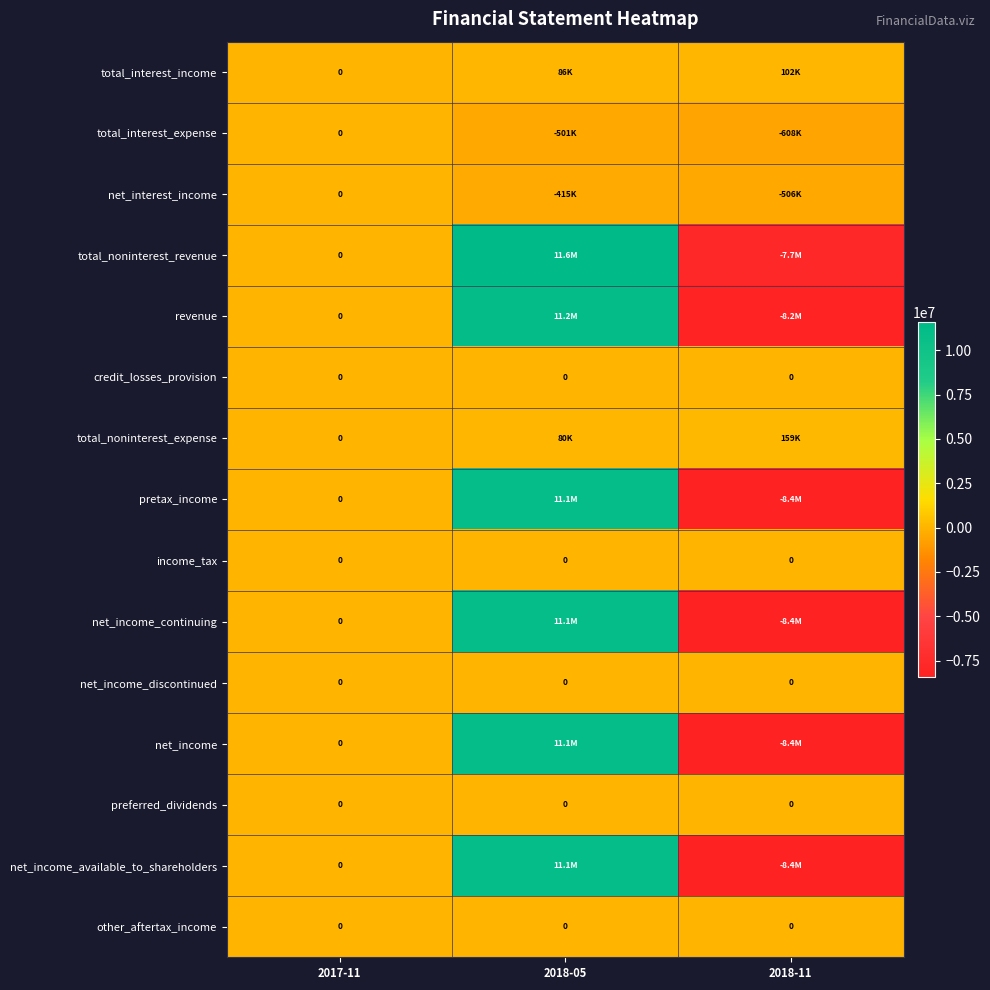

Which category has the highest value across all series?

2018-05